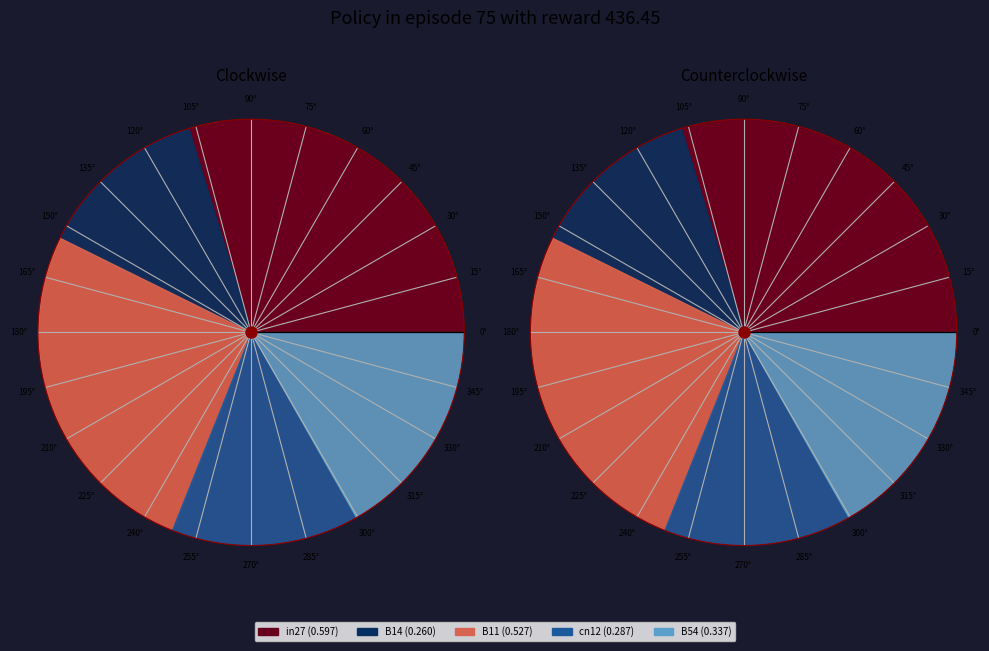

To the nearest percent, what percentage of the pie is B54?

17%